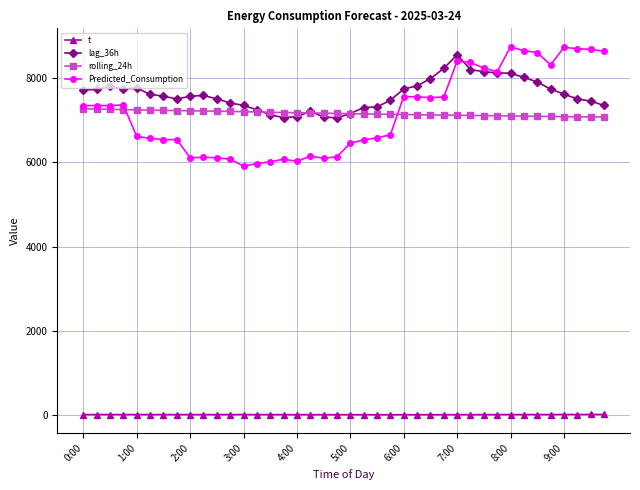

At how many categories does at least one series exceed 3685?

40